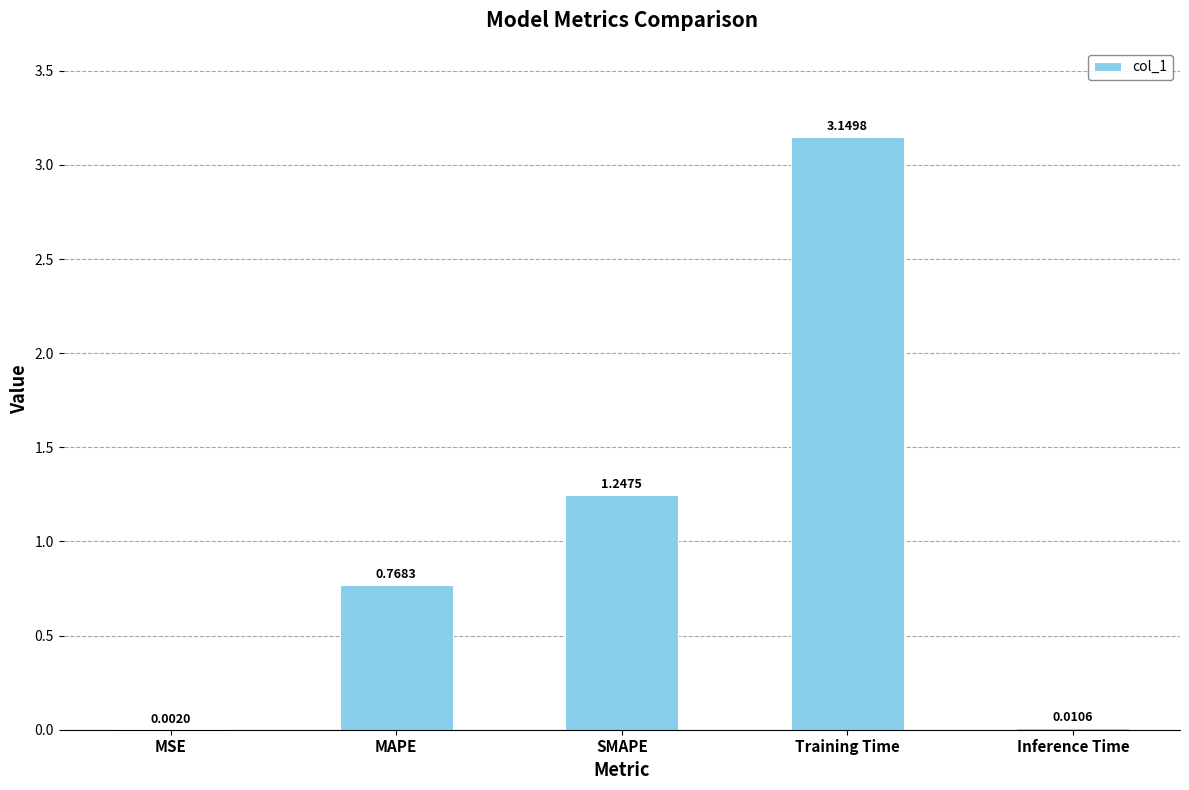

What is the sum of all values?

5.2